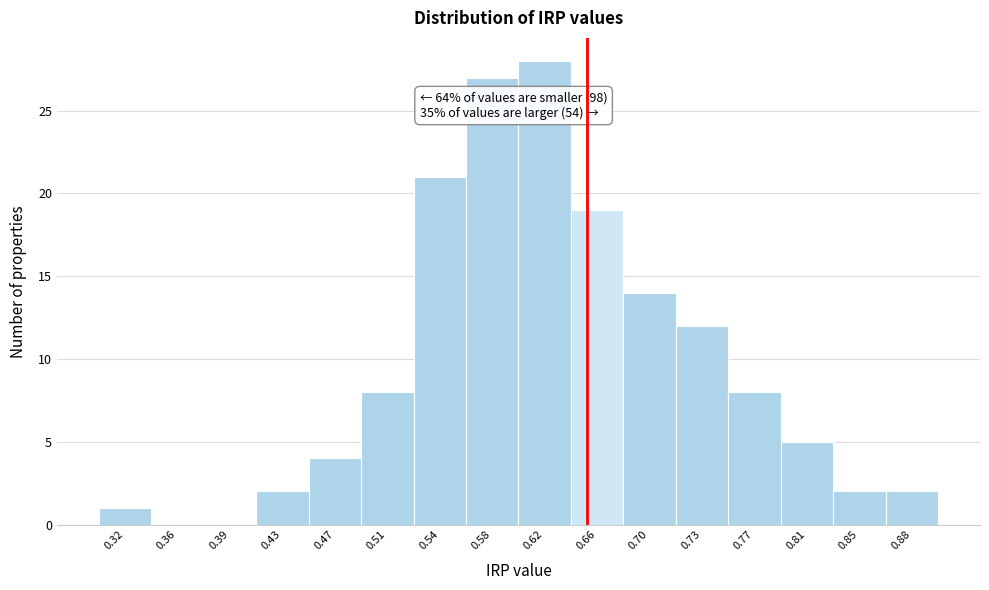

Over which range of the x-axis is the bar tallest?

0.600 to 0.640